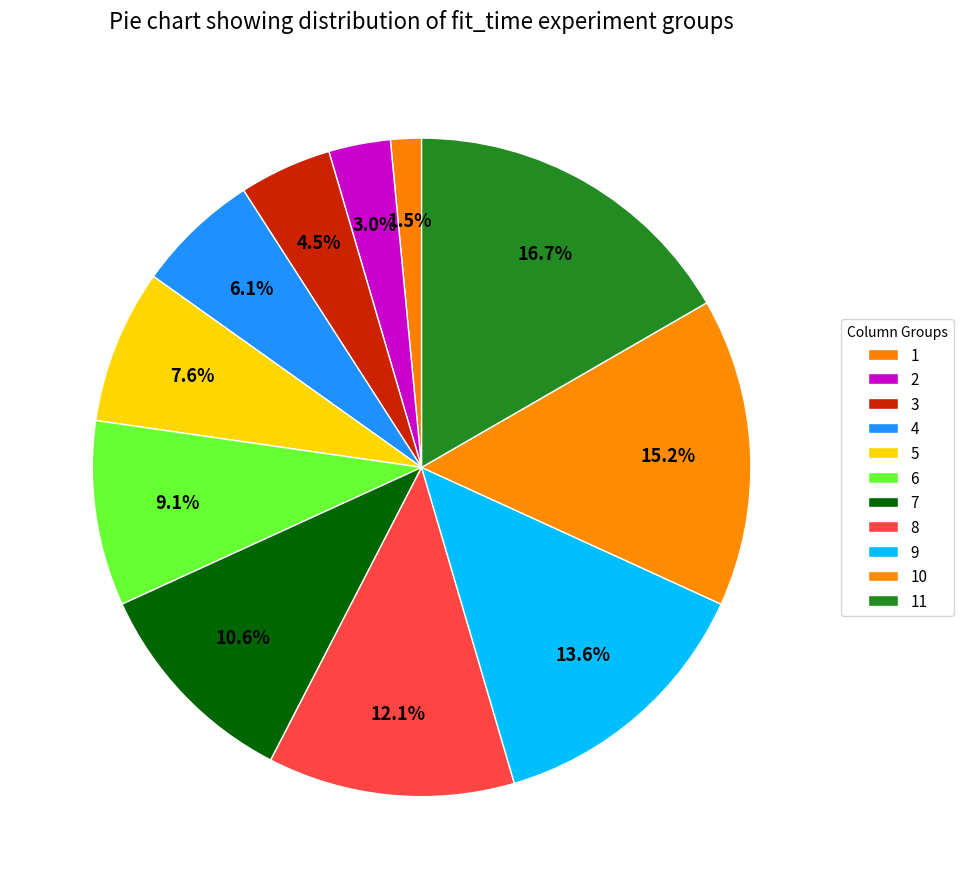

Is 7 the majority of the pie?

No